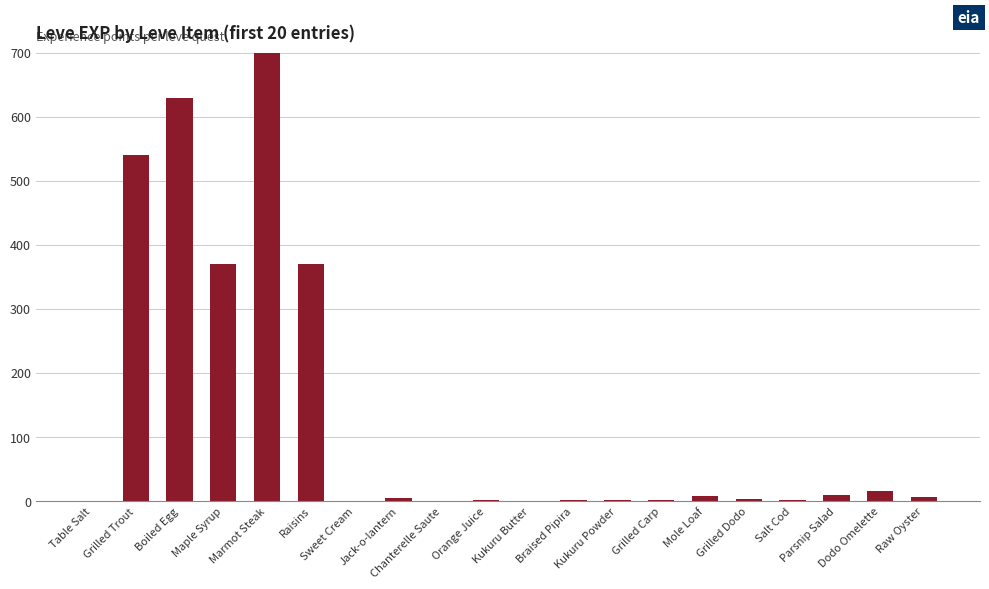

What is the label of the 7th bar from the left?

Sweet Cream